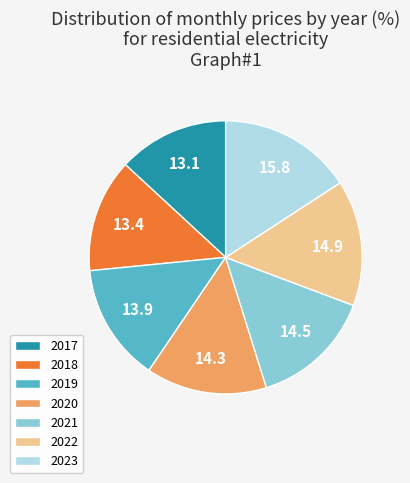

The 2021 slice represents 14% of the pie. True or false?

True